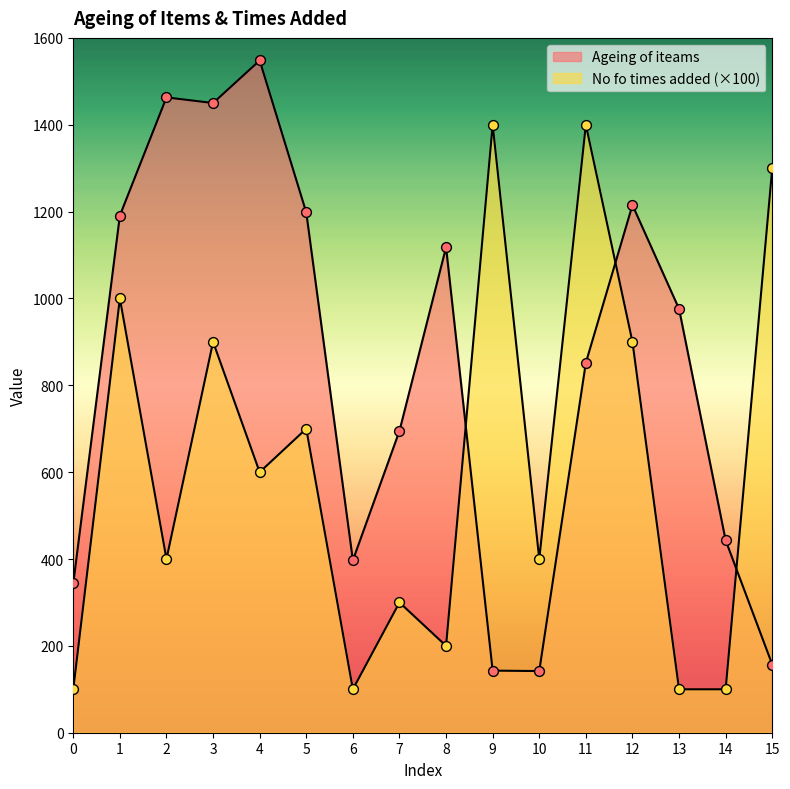

What are all the series names shown in the legend?

Ageing of iteams, No fo times added